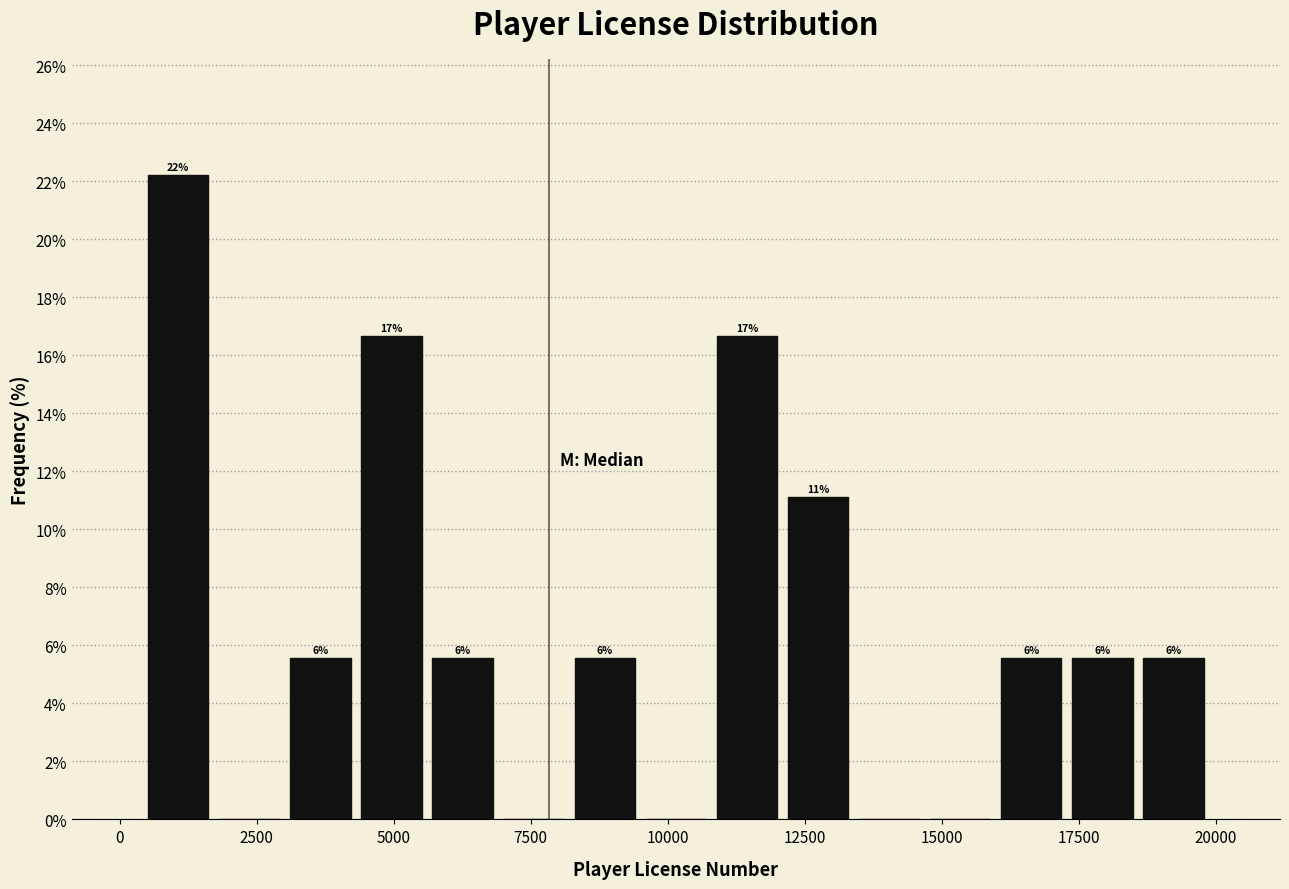

Read against the x-axis, roughly where is the centre of the tallest bar?

1000